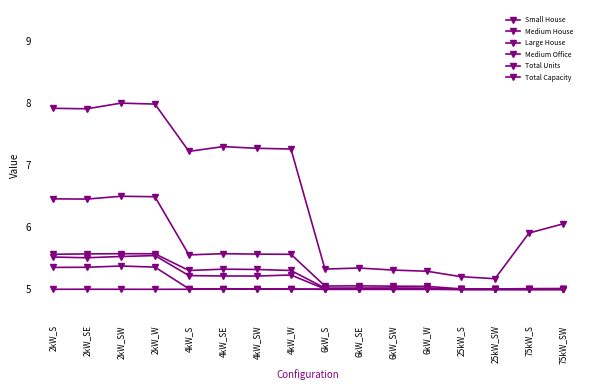

What is the value of the Medium House point at the 6th from the left?

5.2